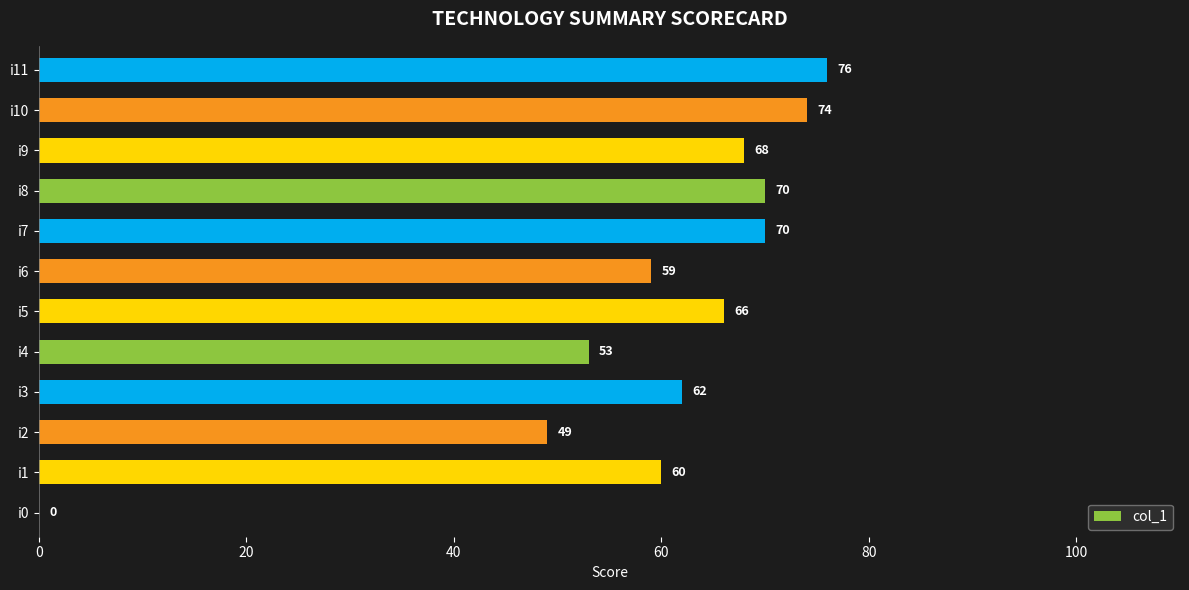

Does the chart contain stacked bars?

No